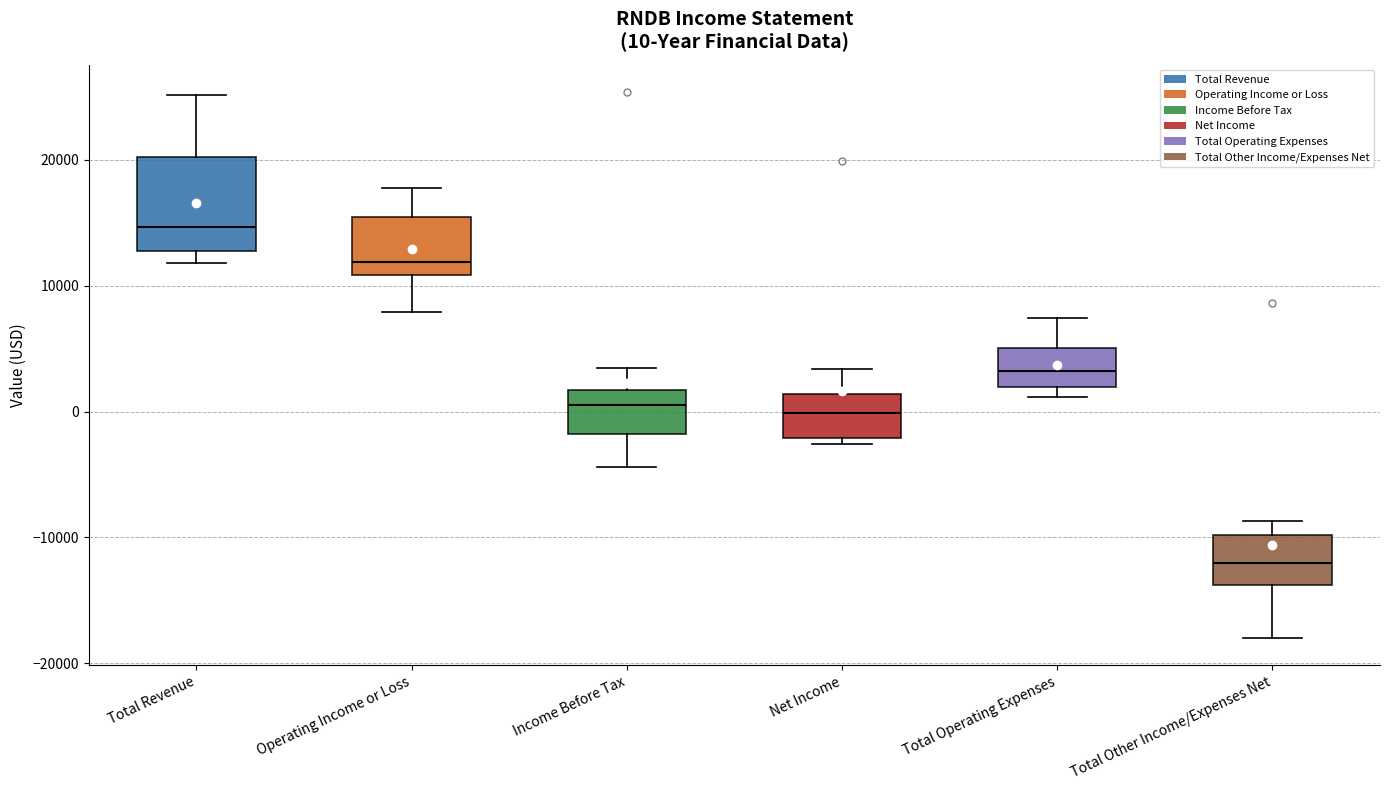

Comparing the boxes themselves (not the whiskers), which one is the tallest?

Total Revenue